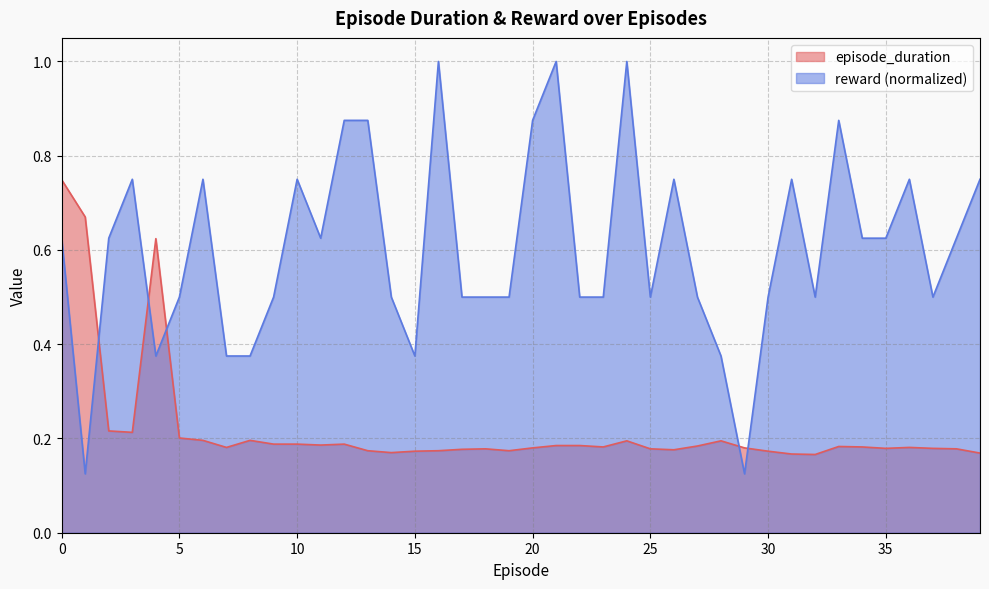

What is the maximum value for reward?

1.0